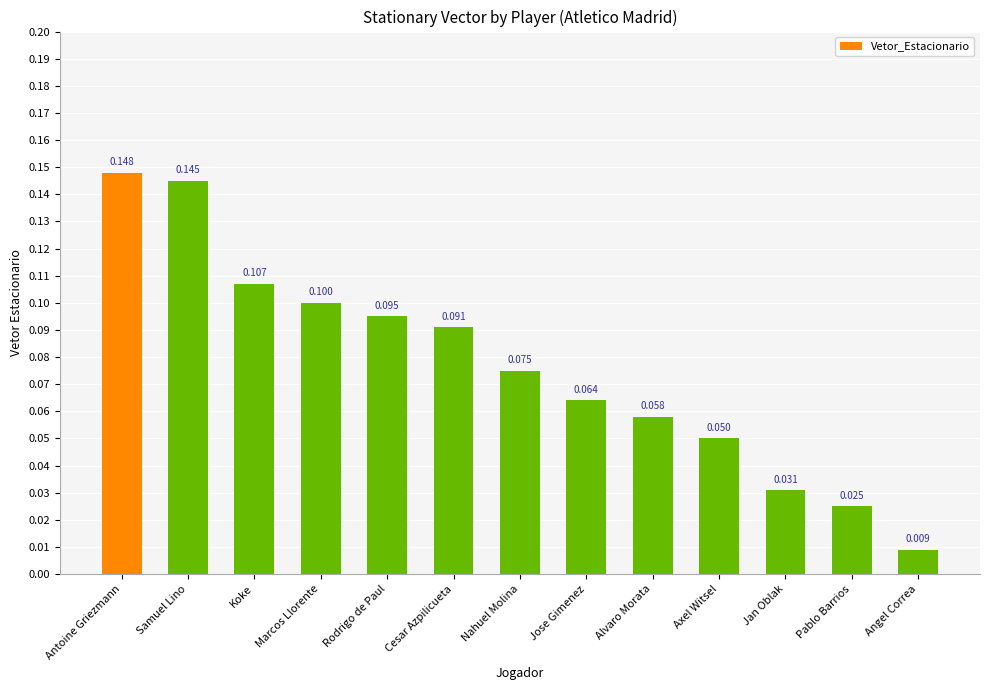

What is the sum of all values?

1.0